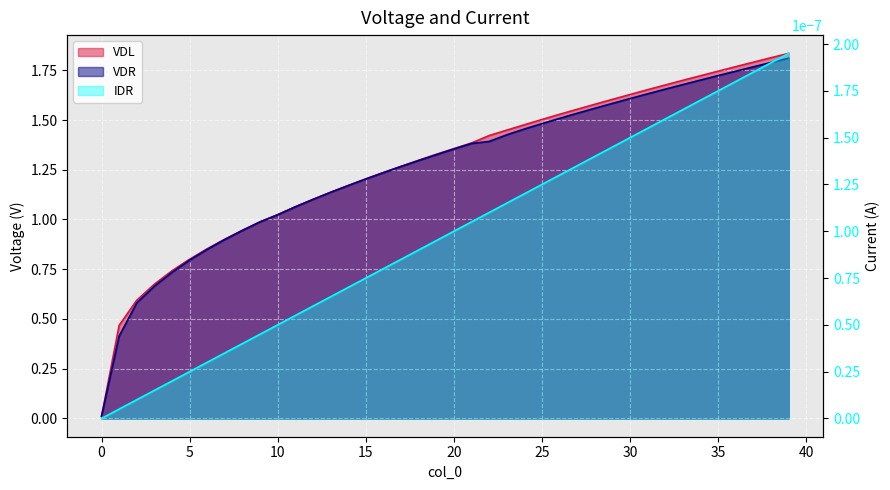

Does the chart display data point markers on the line(s)?

No